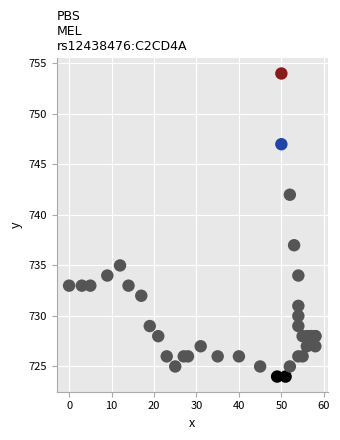

What Y value in the scatter plot is closest to 739?

737